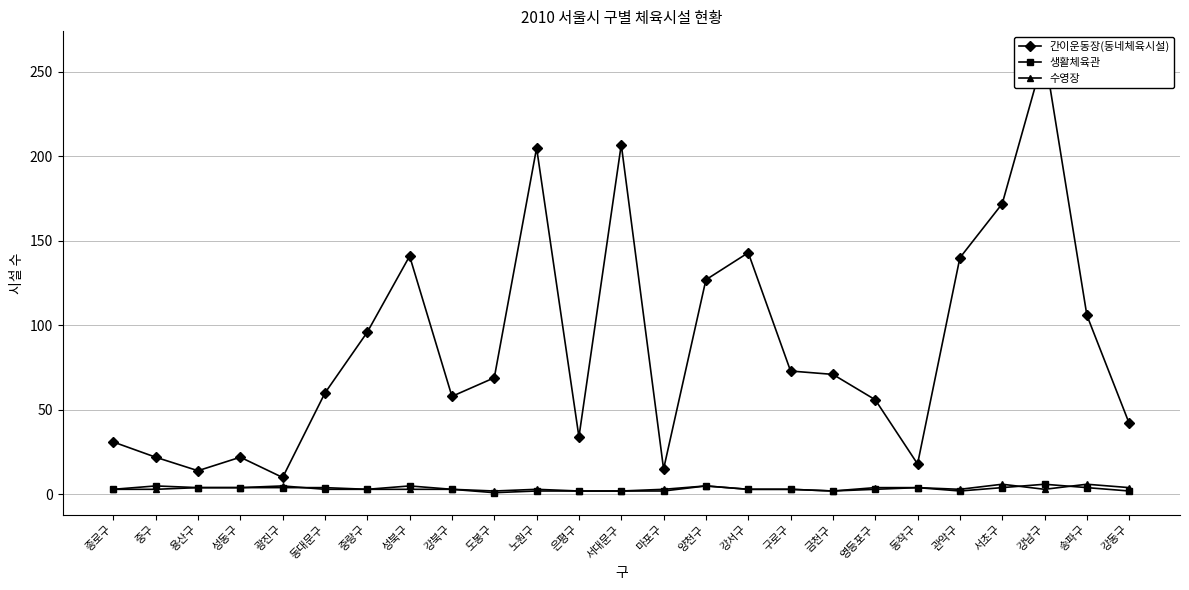

List the series in order of their peak value, highest first.

간이운동장(동네체육시설), 생활체육관, 수영장